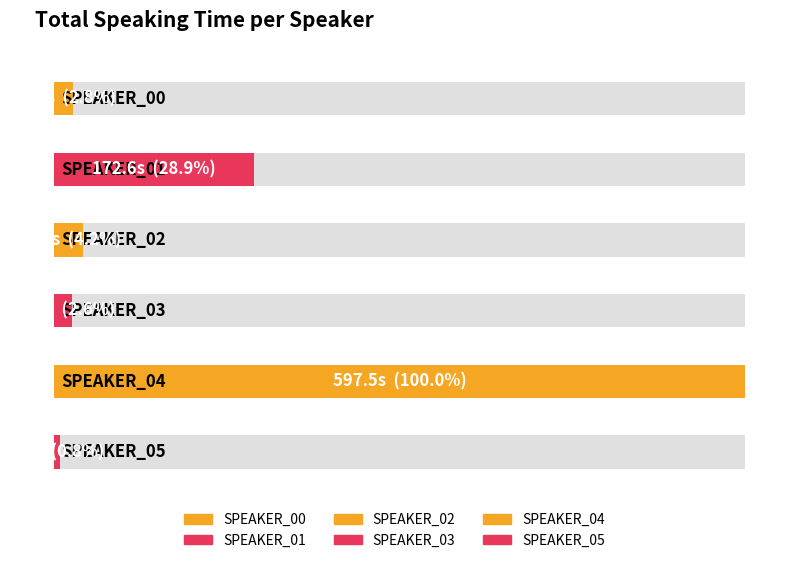

Which category has the highest value across all series?

SPEAKER_04